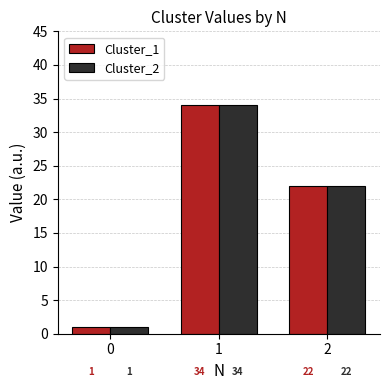

Does the chart contain stacked bars?

No